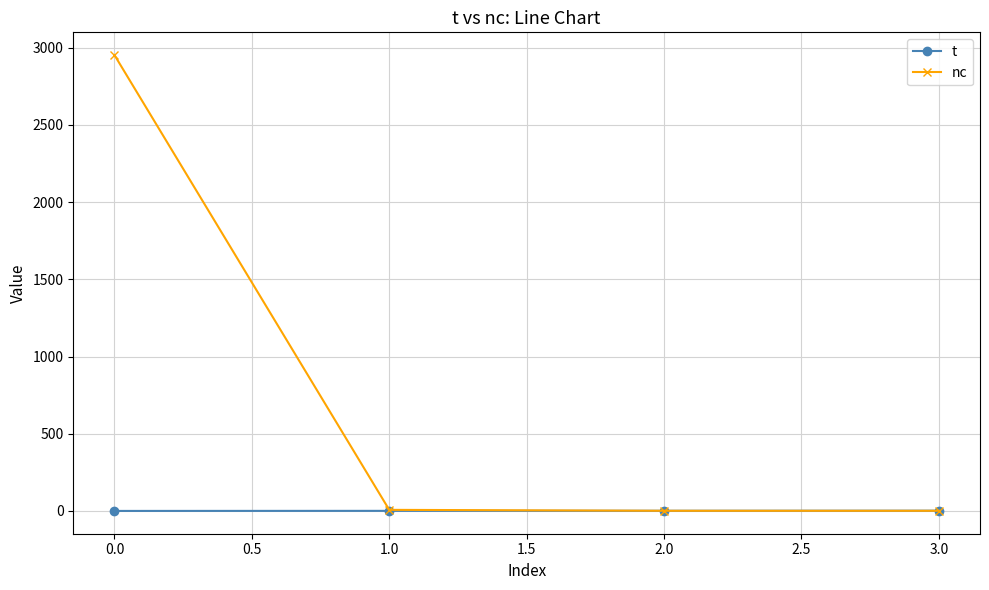

What is the difference between the nc values at 1.0 and 0.0?

2945.0